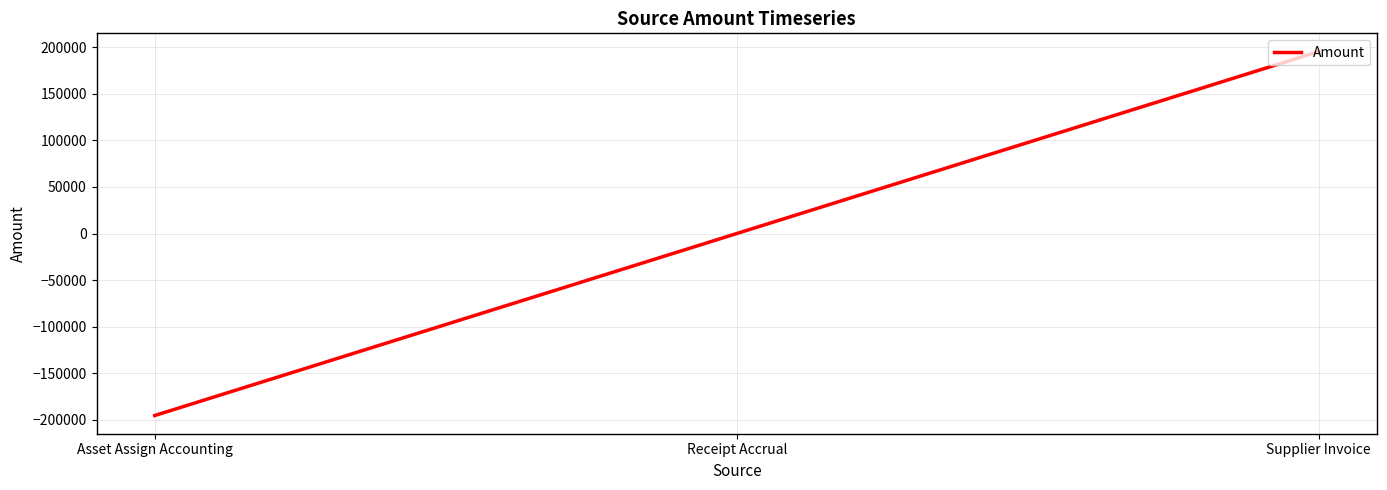

At which label is the value closest to 0?

Receipt Accrual